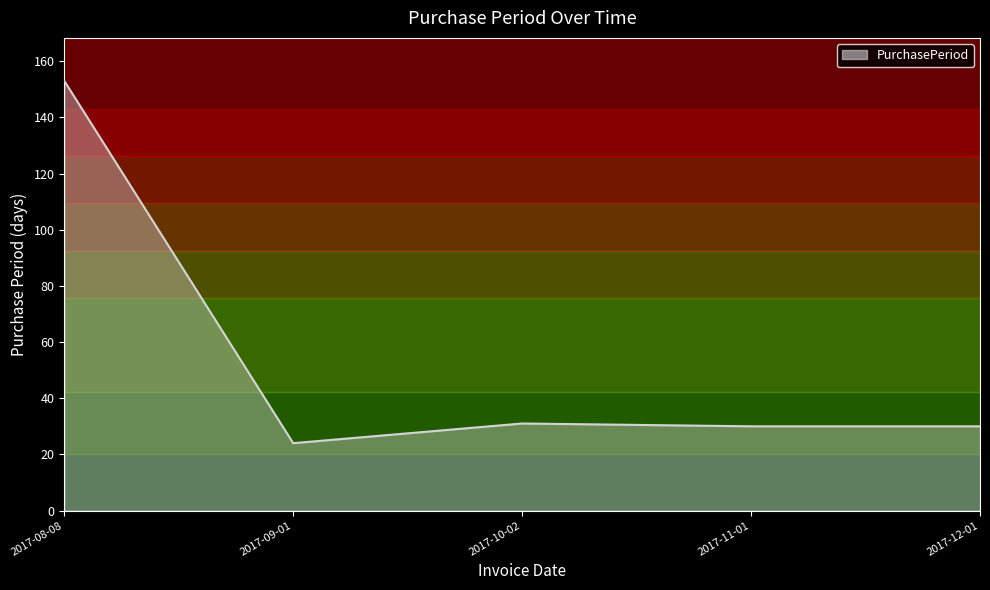

How many categories are shown in the chart?

5